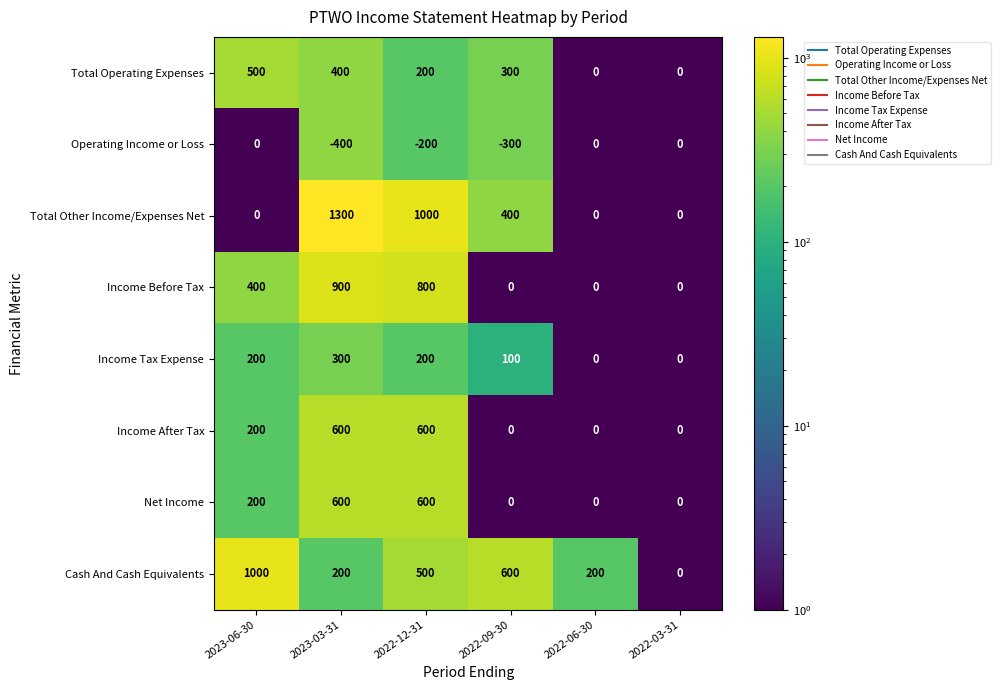

Between 2022-12-31 and 2022-03-31, which series saw the biggest shift?

Total Other Income/Expenses Net